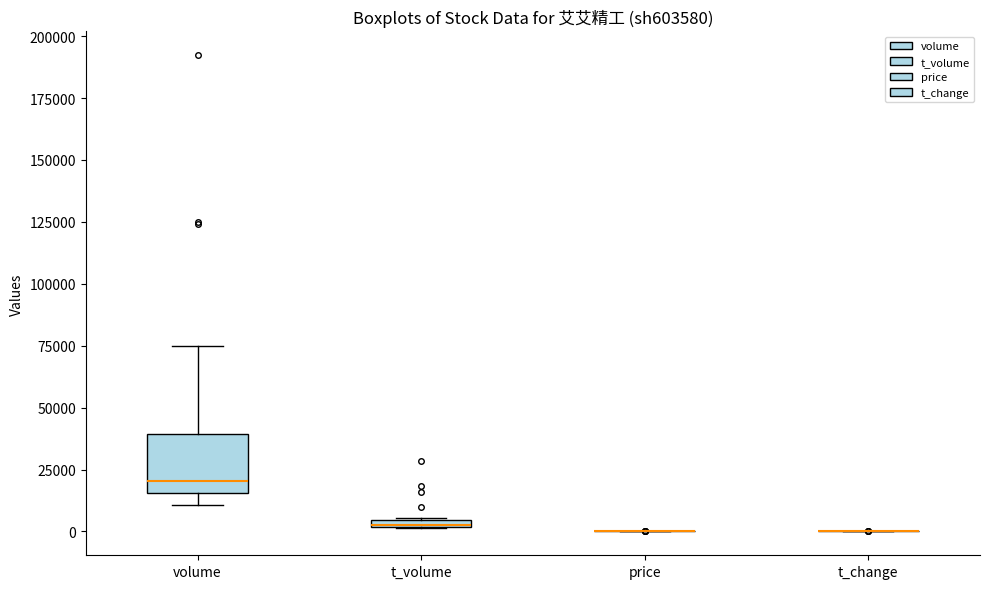

Comparing the boxes themselves (not the whiskers), which one is the tallest?

volume